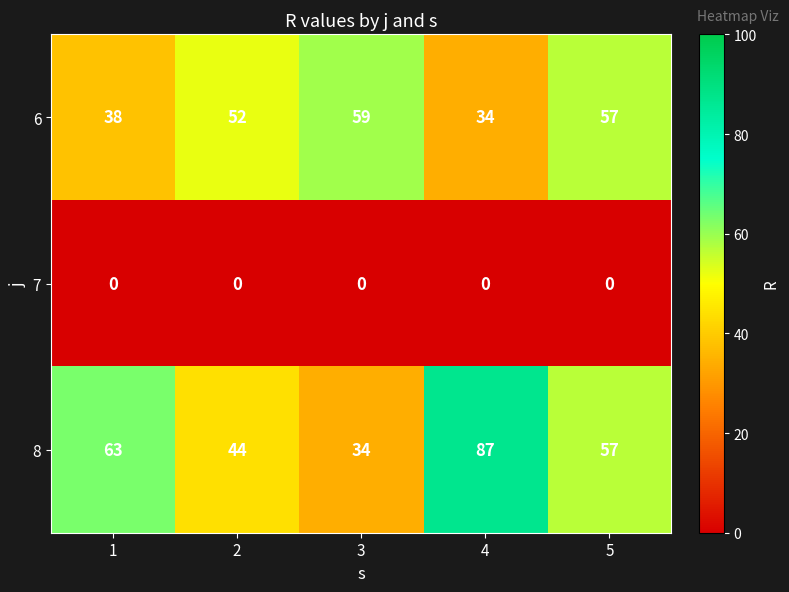

How many data points in 6 are less than 52?

2